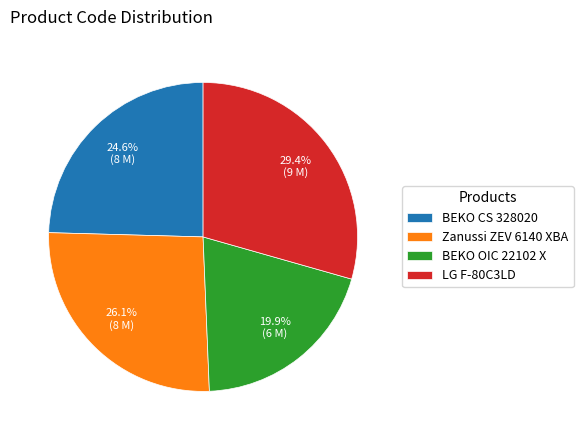

Is it true that BEKO CS 328020 is 25% of the pie?

True